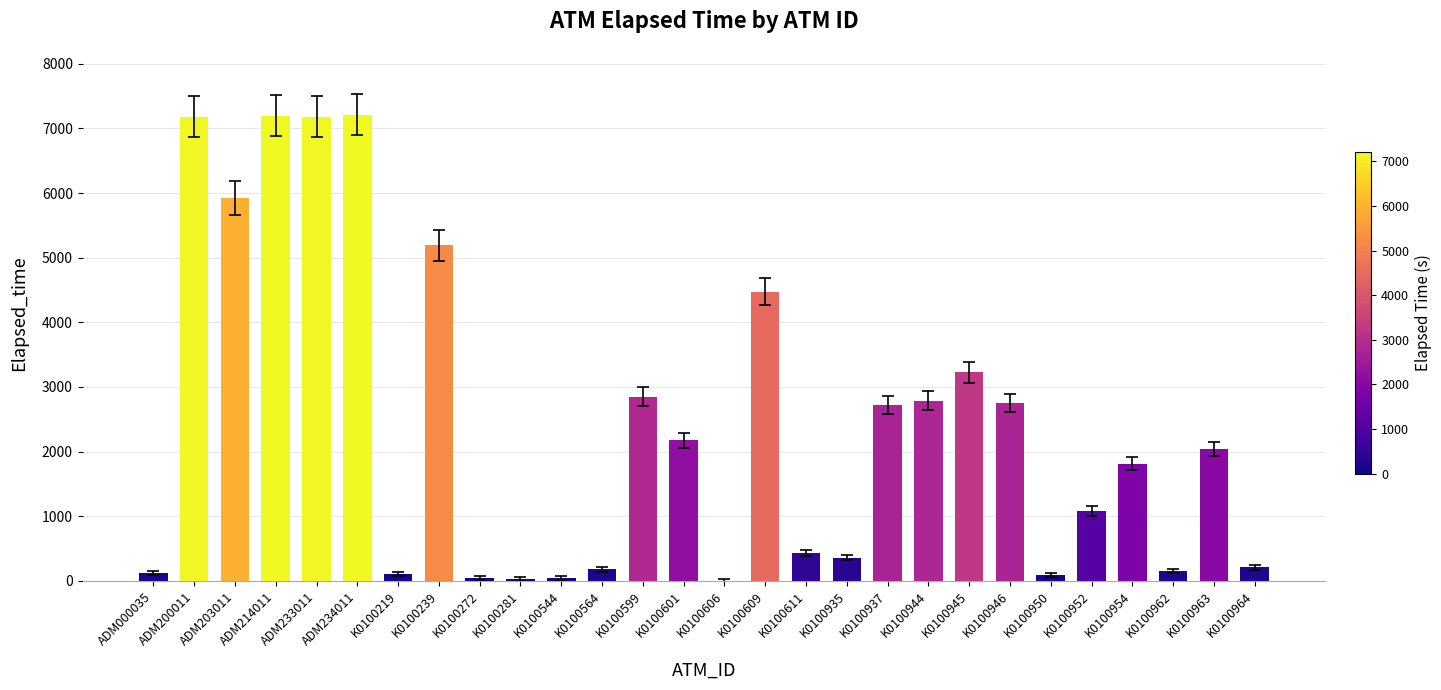

What is the change in value from K0100935 to K0100944?

+2430